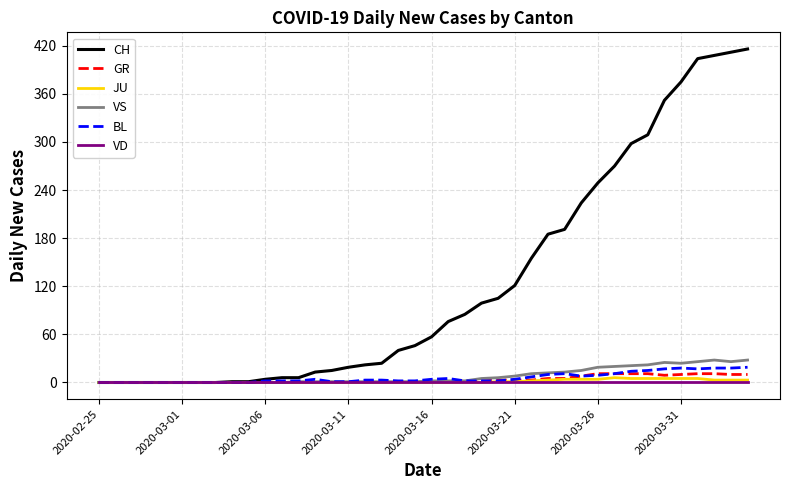

Which series has the largest range (max minus min)?

CH